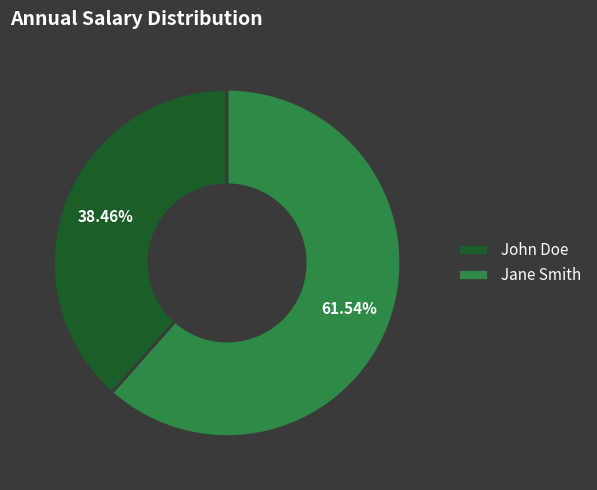

Between John Doe and Jane Smith, which is larger?

Jane Smith